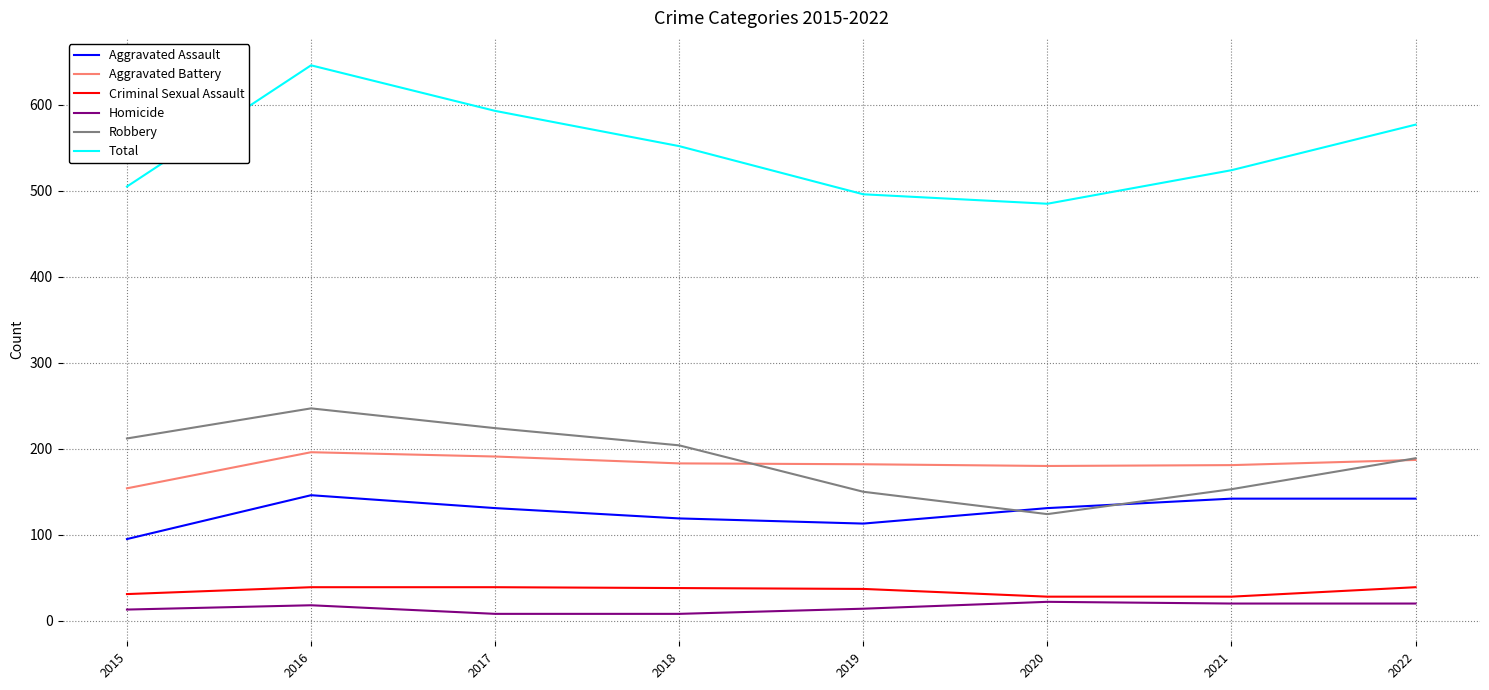

The value of Criminal Sexual Assault at 2020 is 28. True or false?

True